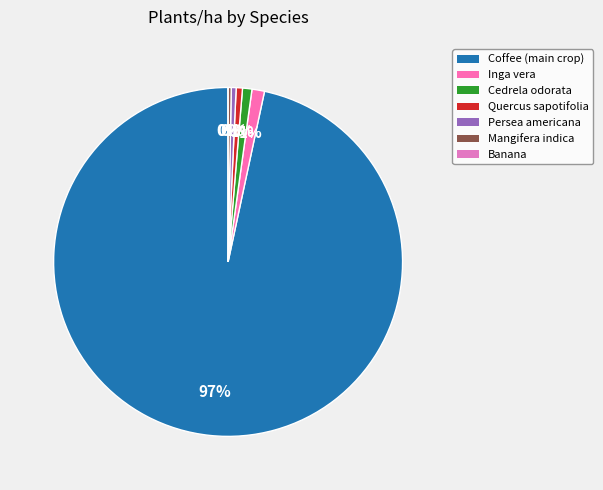

Which has a higher value, Persea americana or Banana?

Persea americana